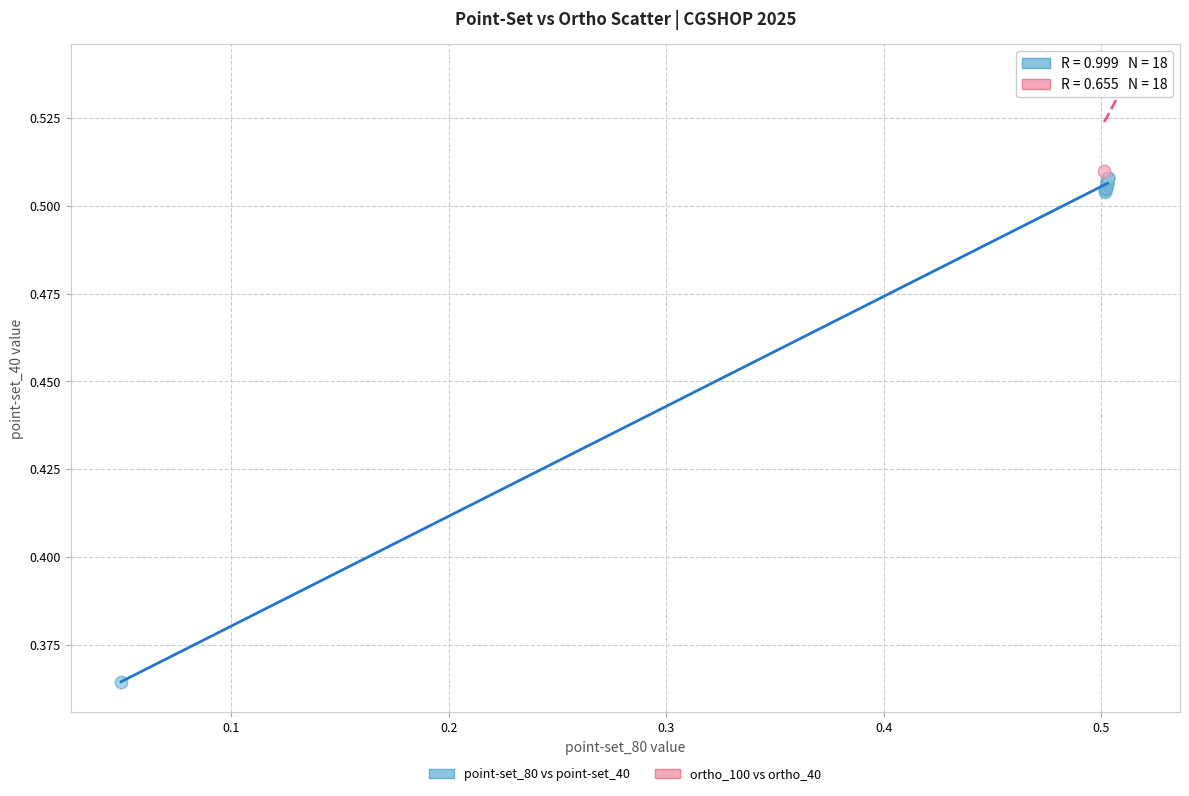

Which series has the largest Y range (max minus min)?

point-set_80 vs point-set_40